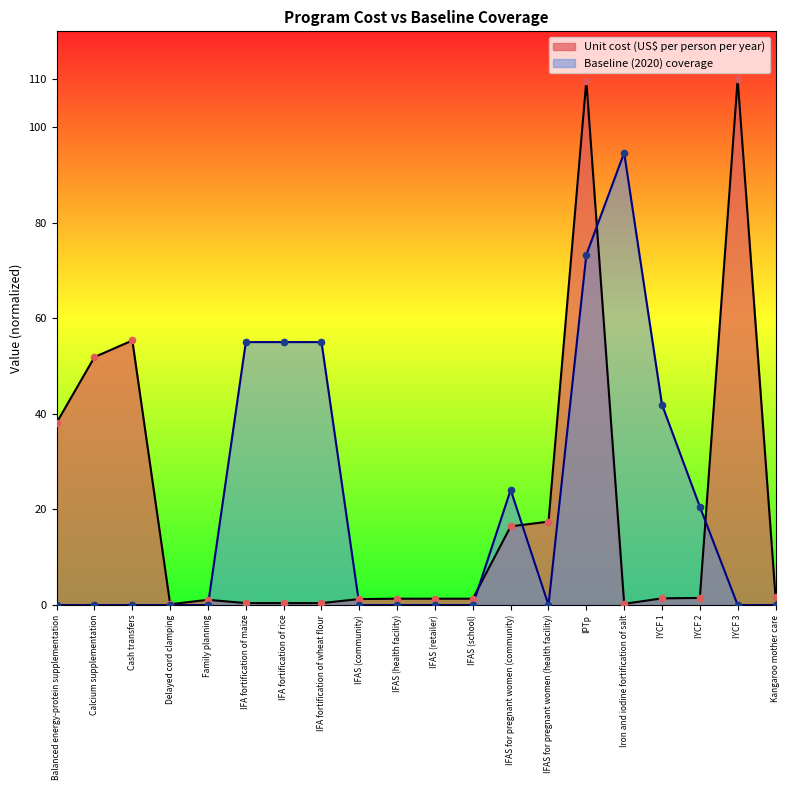

Which series has the largest total across all categories?

Baseline (2020) coverage